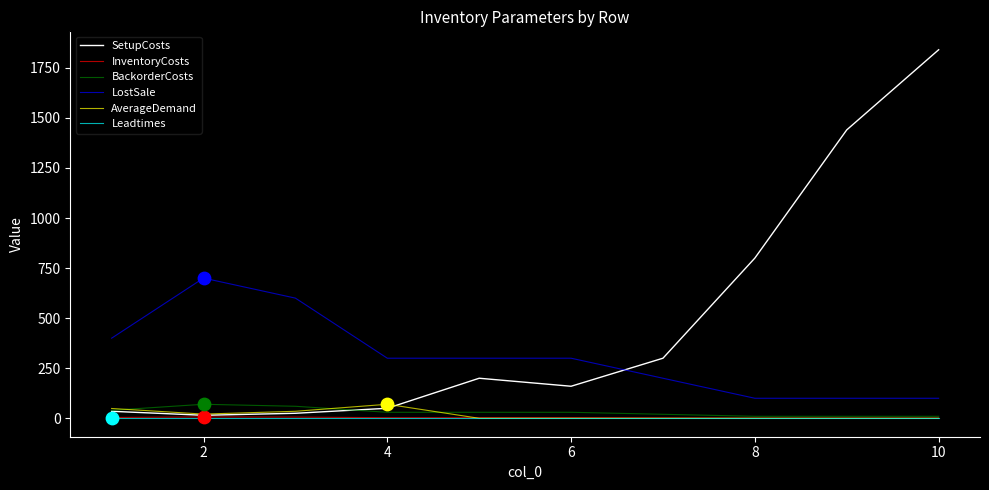

What is the greatest value displayed?

1840